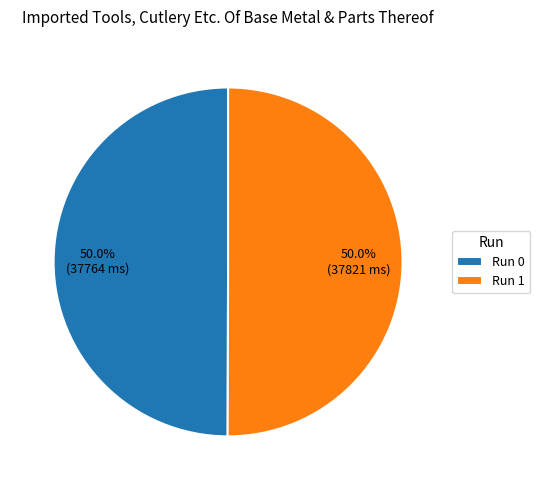

What is the ratio of the value at Run 1 to the value at Run 0?

1.0